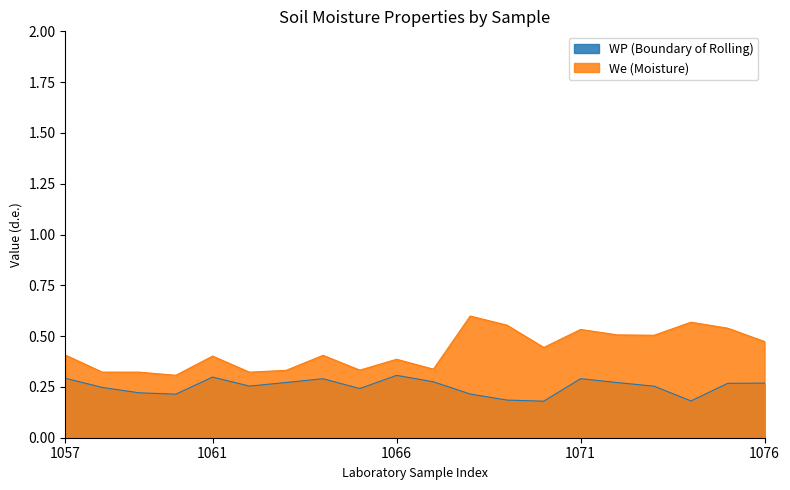

Where is We (Moisture) nearest to the value 0?

1060